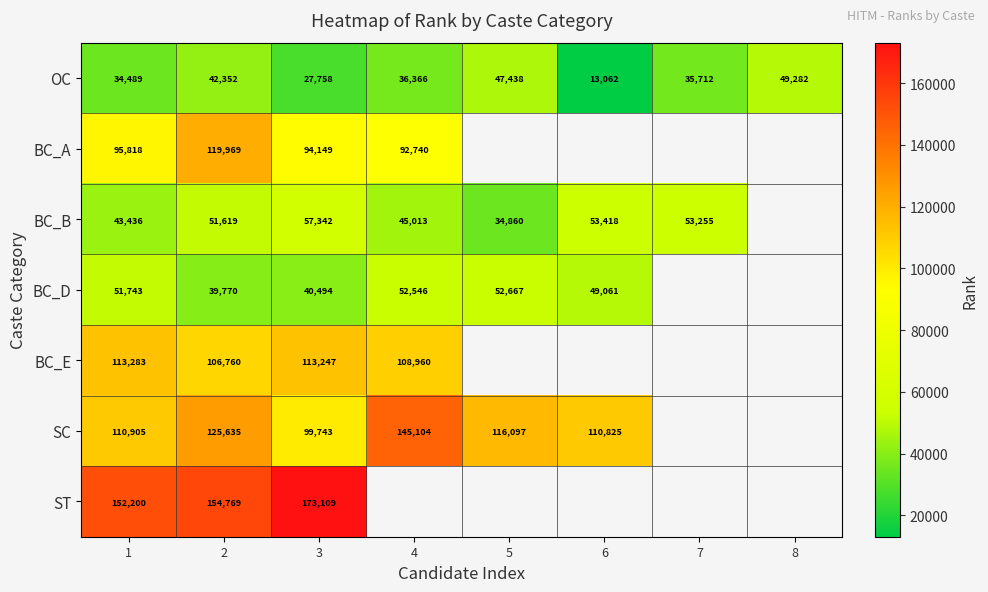

Rank the series at 1 from lowest to highest value.

OC, BC_B, BC_D, BC_A, SC, BC_E, ST